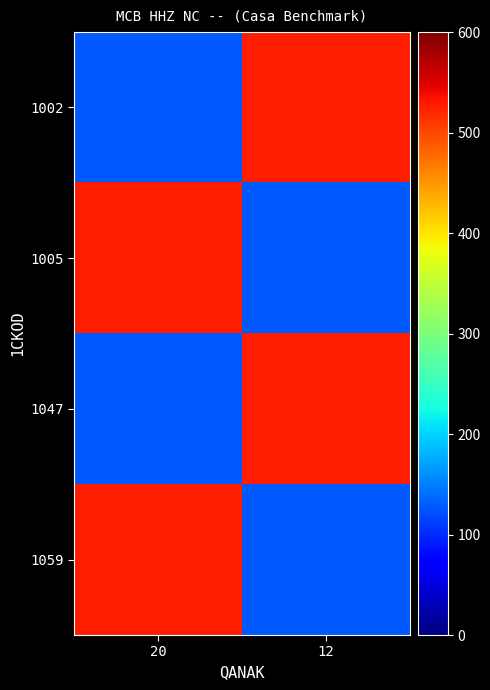

Reading left to right, transcribe all the data shown in this chart.

1002: 20=127.5	12=525.0
1005: 20=525.0	12=127.5
1047: 20=127.5	12=525.0
1059: 20=525.0	12=127.5